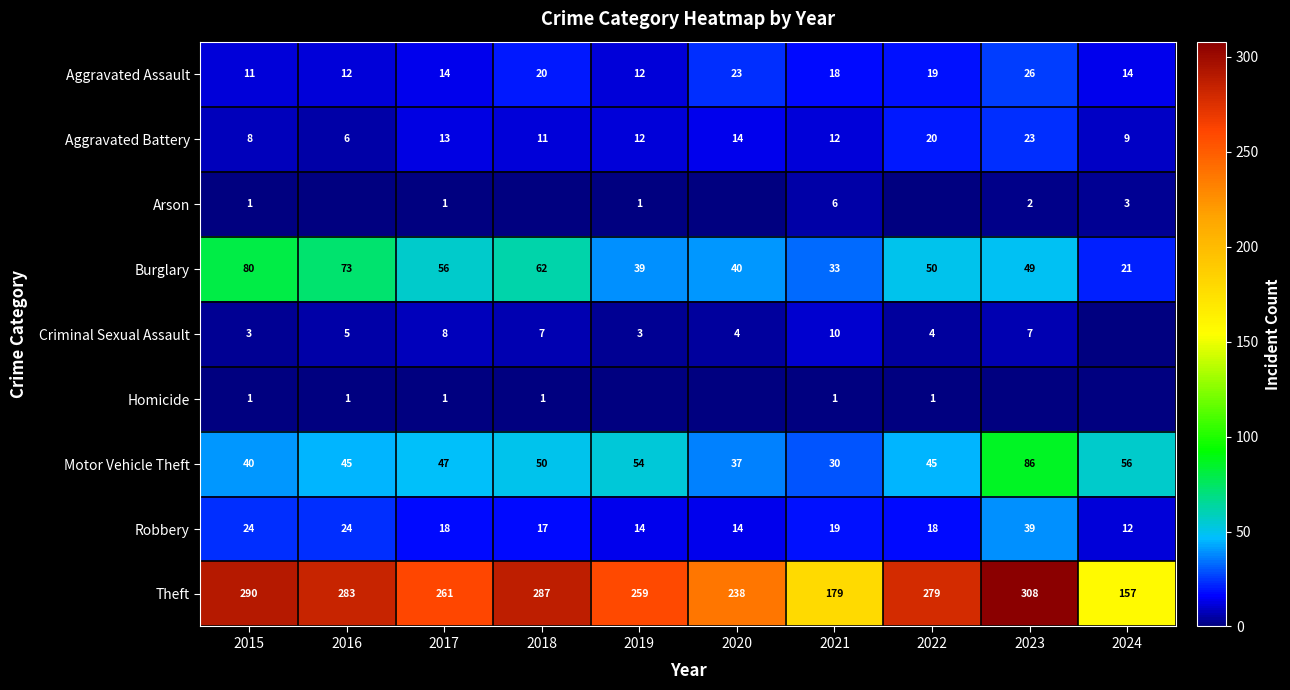

What is the sum of all Aggravated Assault values?

169